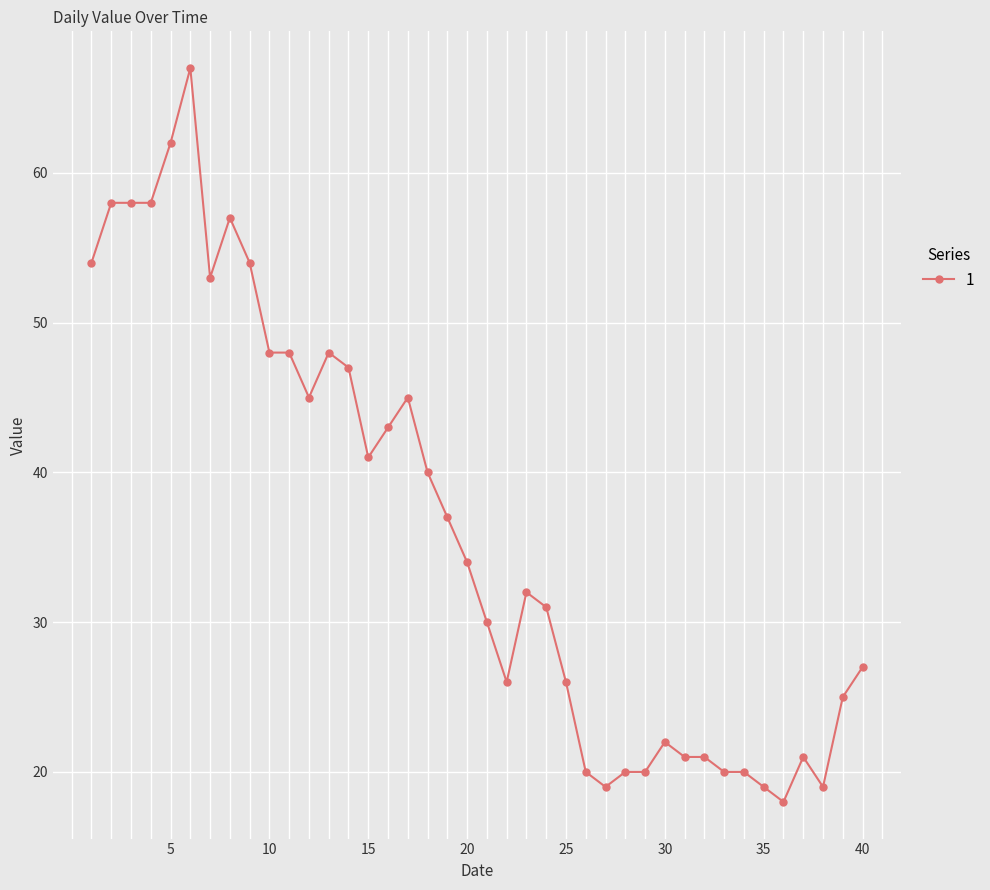

Count the number of data series in this chart.

1